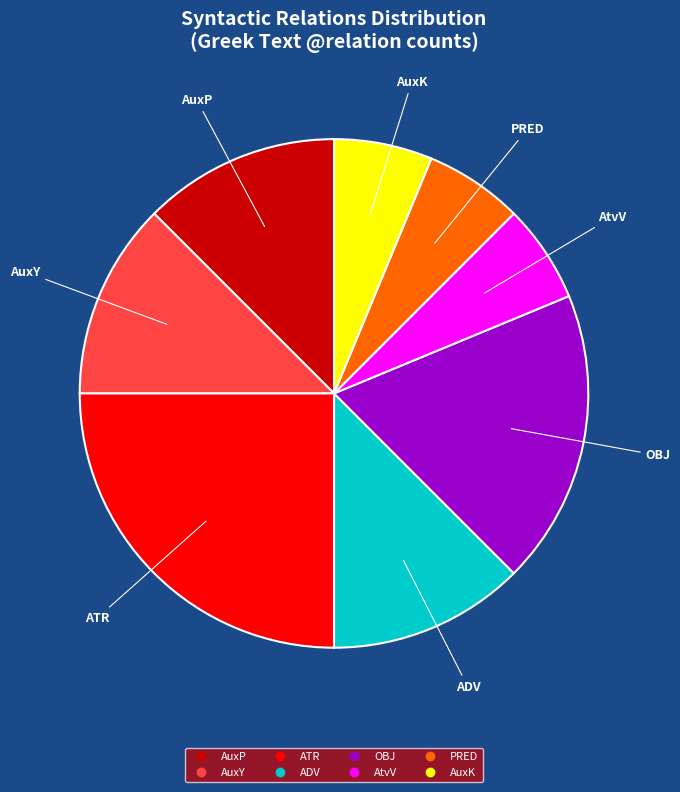

What is the ratio of the value at AuxP to the value at AtvV?

2.0